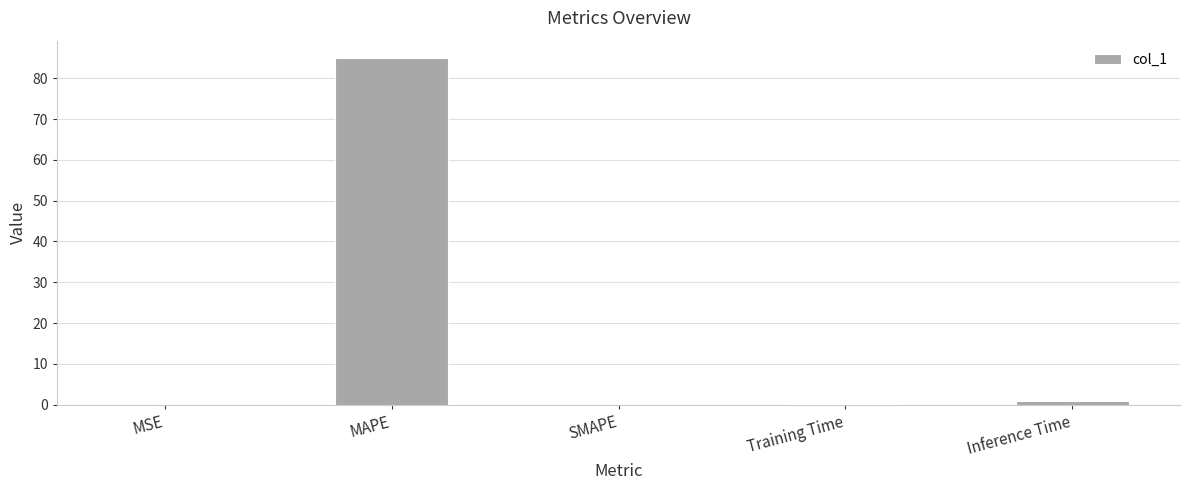

Is it true that the value at Inference Time is 0.9?

True